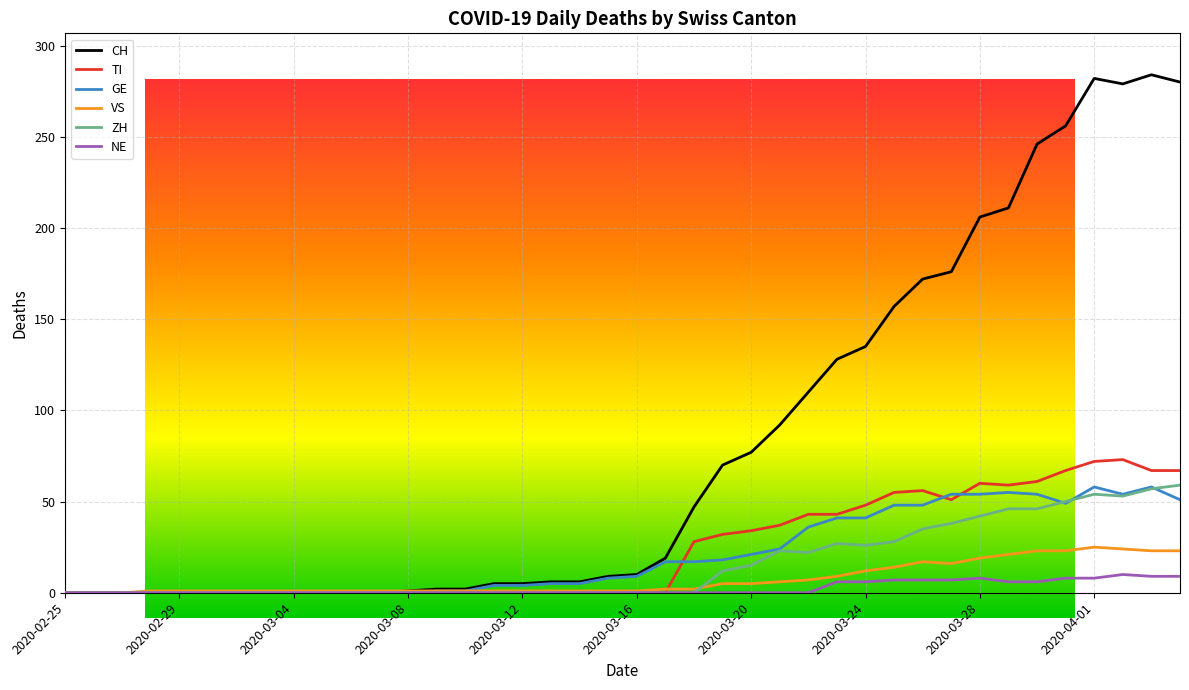

Which series has the largest total across all categories?

CH